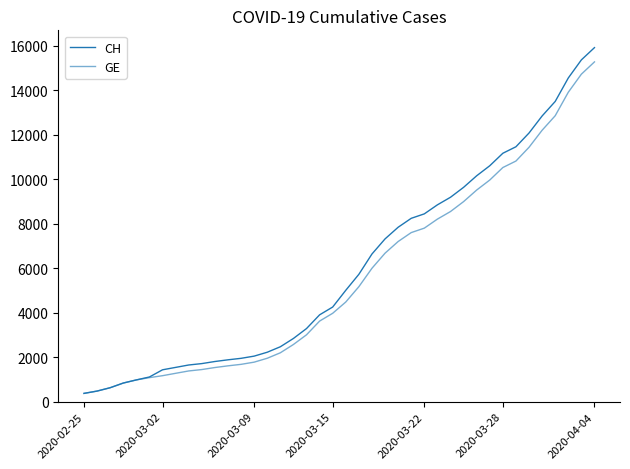

List the series in order of their overall mean, highest first.

CH, GE